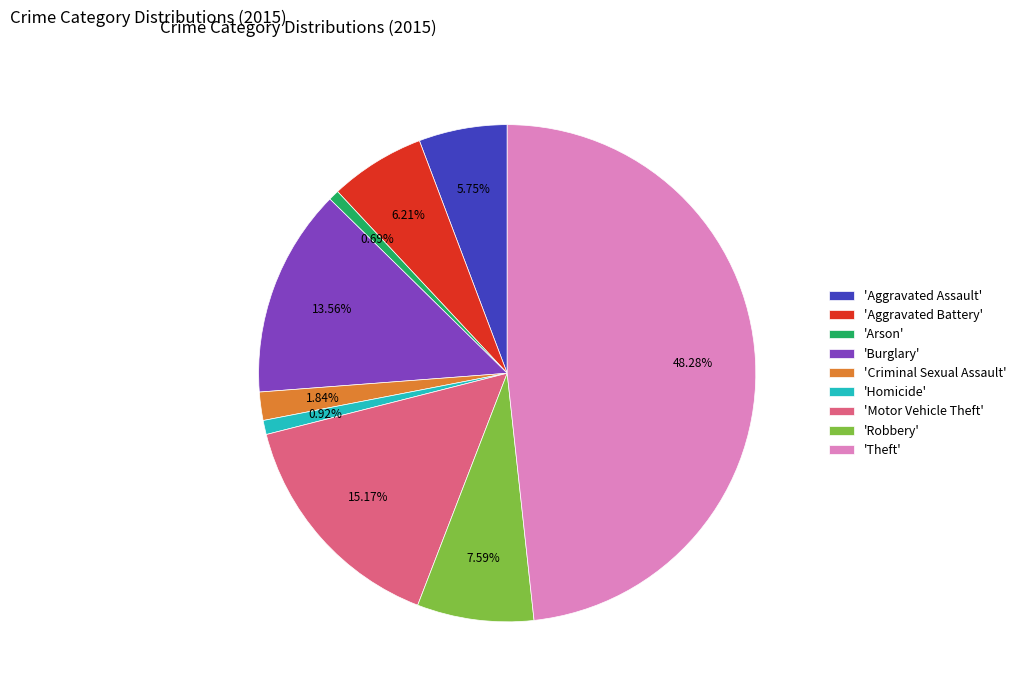

What is the largest slice in the pie chart?

'Theft'